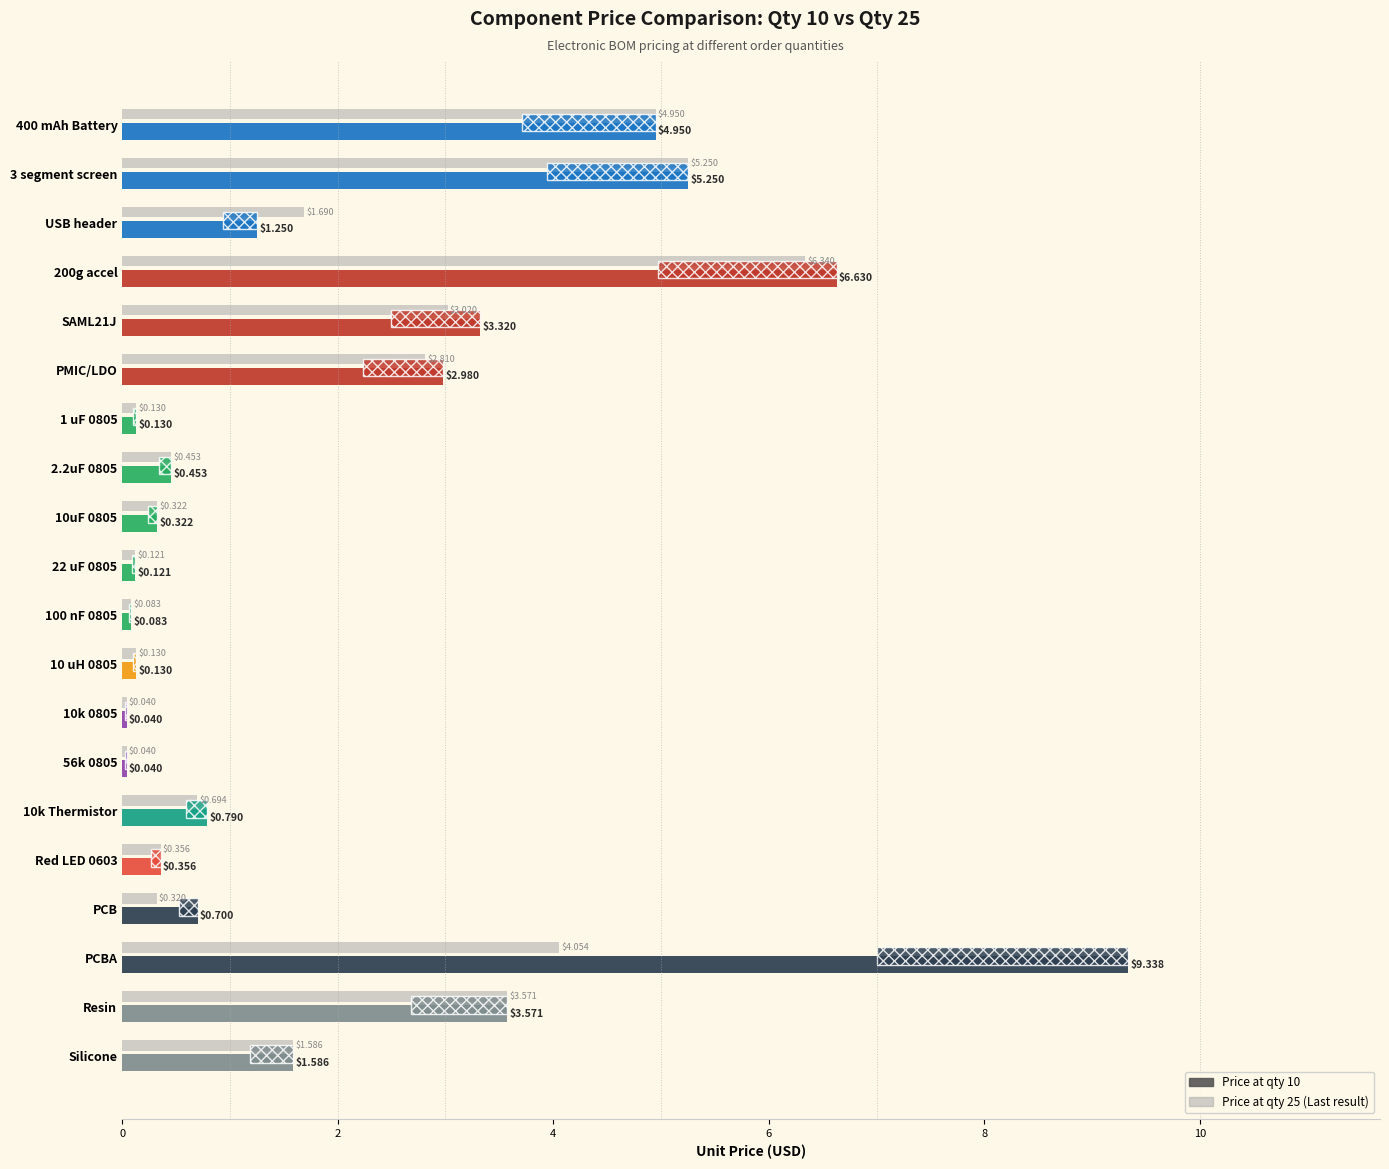

Between 10k Thermistor and PCB, which series saw the biggest shift?

Price at qty 25